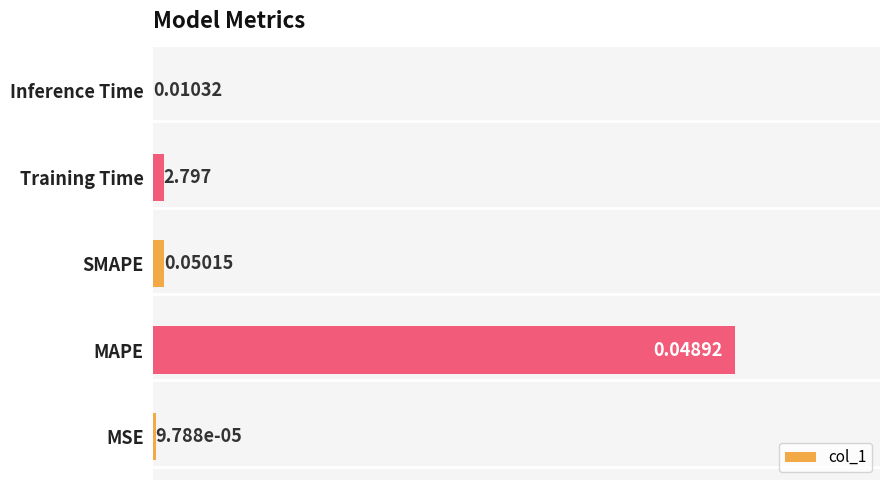

At which category does the chart reach its peak across all series?

MAPE